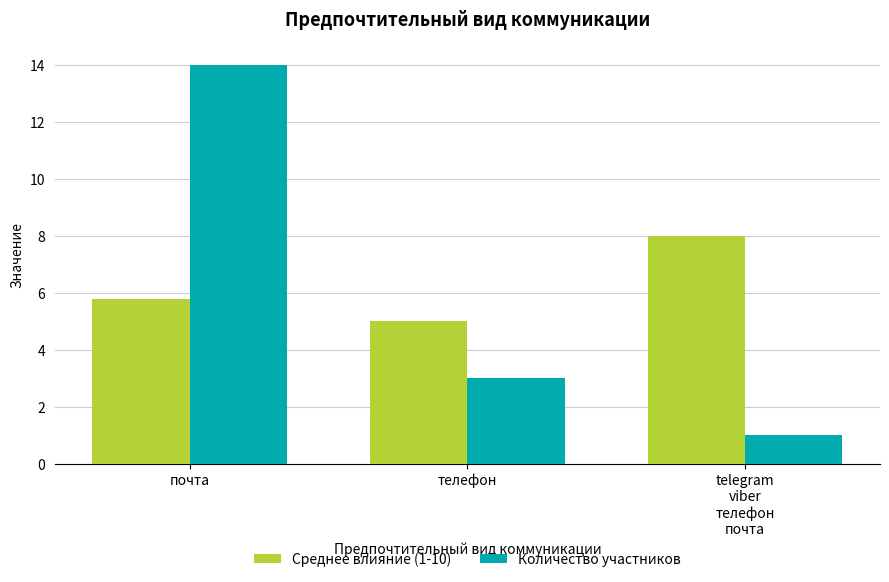

Is it true that Количество участников equals 14.0 at почта?

True